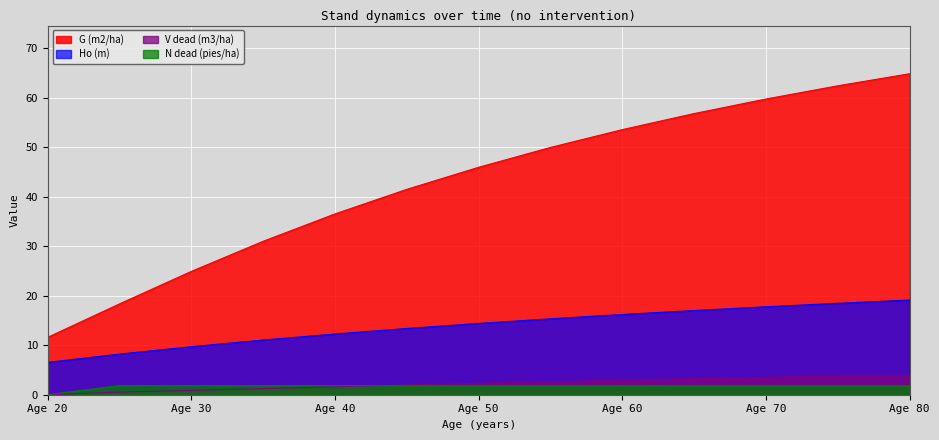

True or false: G (m2/ha) has more than 1 points higher than both neighbors.

False